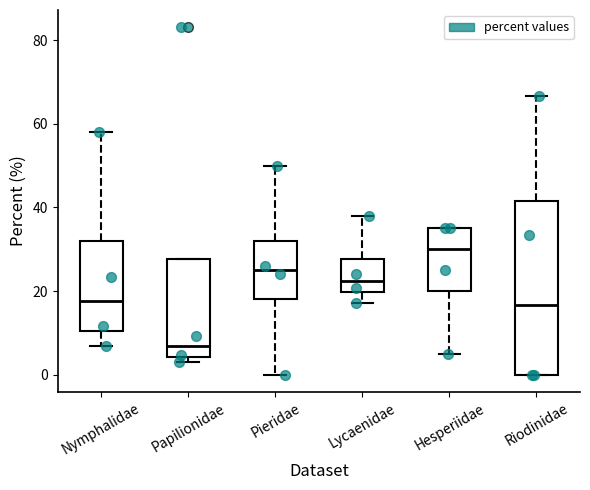

Where does the median line of the box for Pieridae sit on the y-axis? The values are not printed on the chart, so give them approximately, as read against the axis.

26